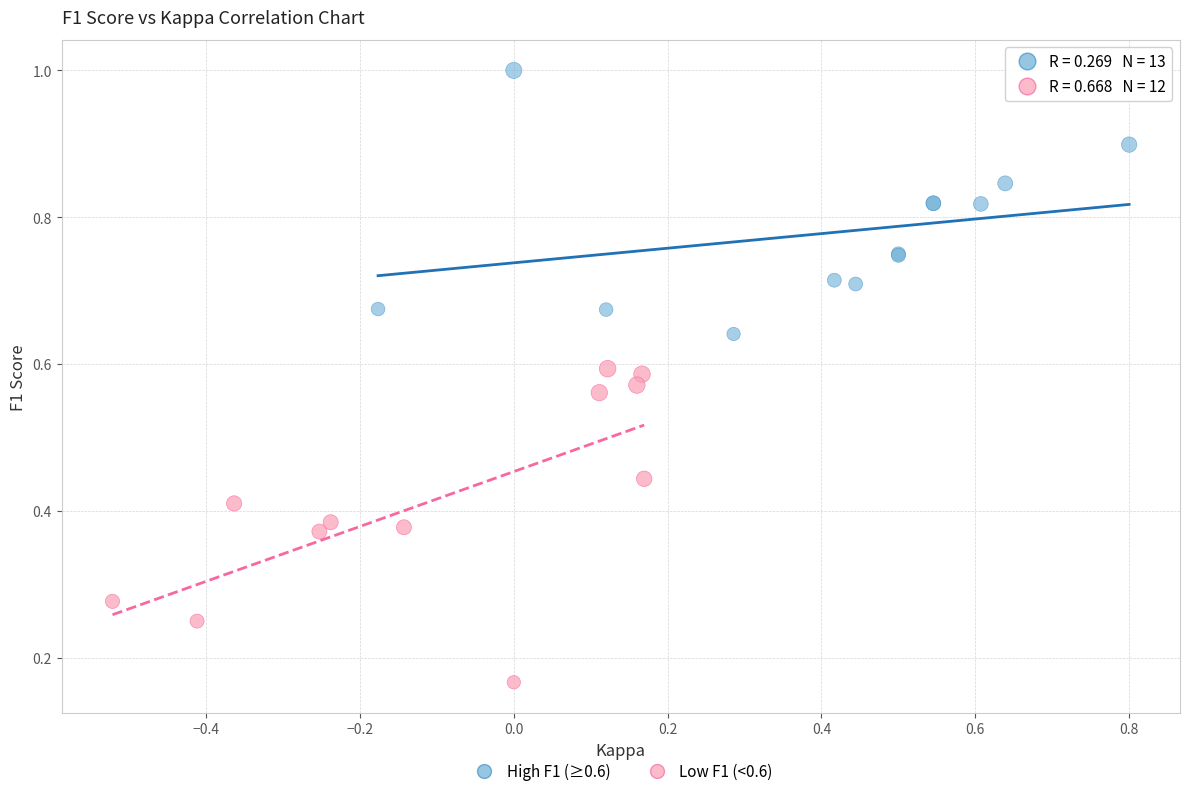

What are all the series names shown in the legend?

High F1 (≥0.6), Low F1 (<0.6)